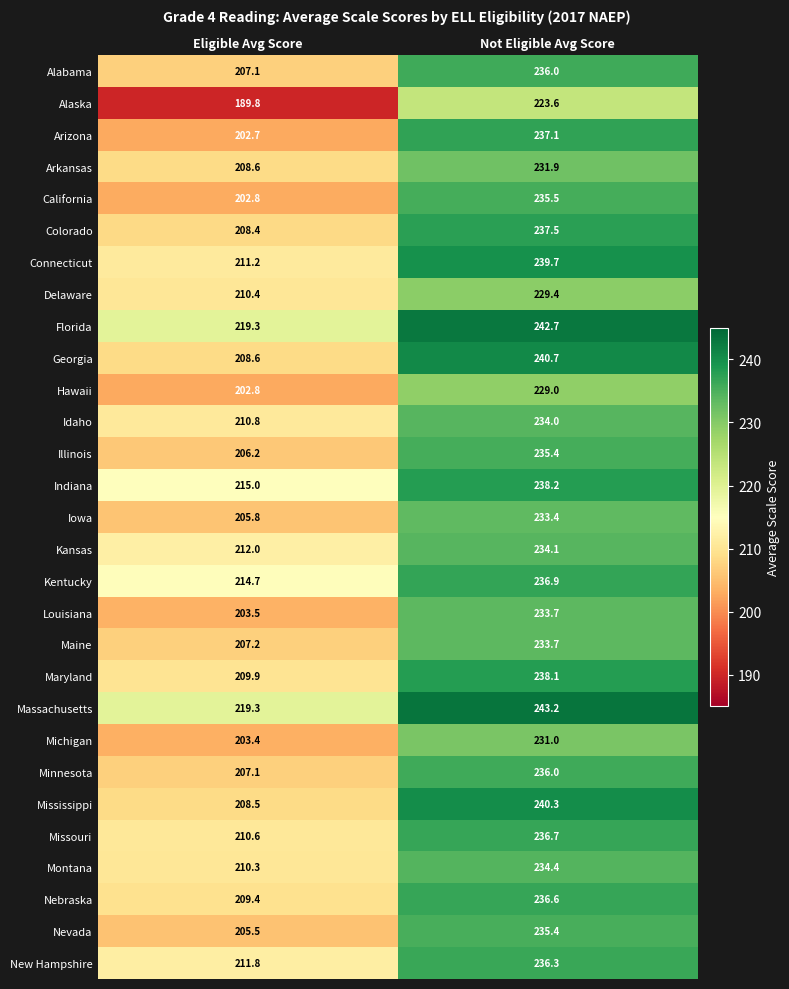

What is the difference between the highest and lowest values at Not Eligible Avg Score?

19.6